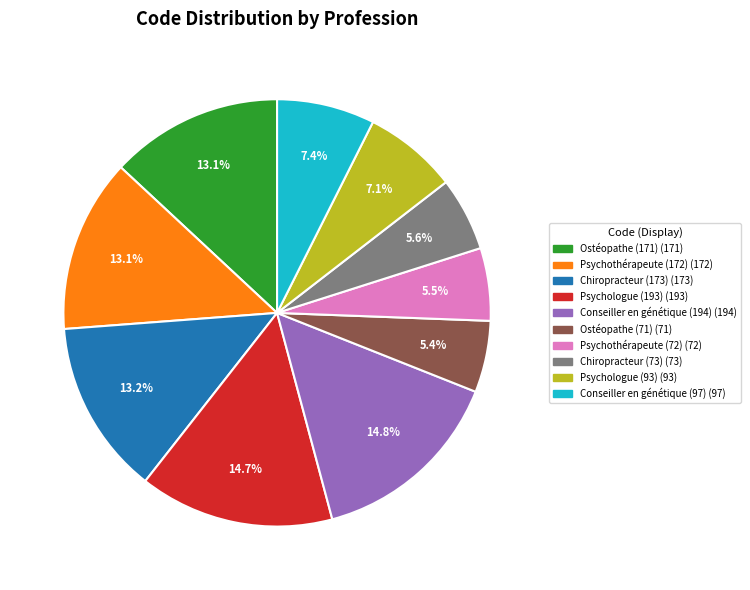

Does any single category account for the majority?

No